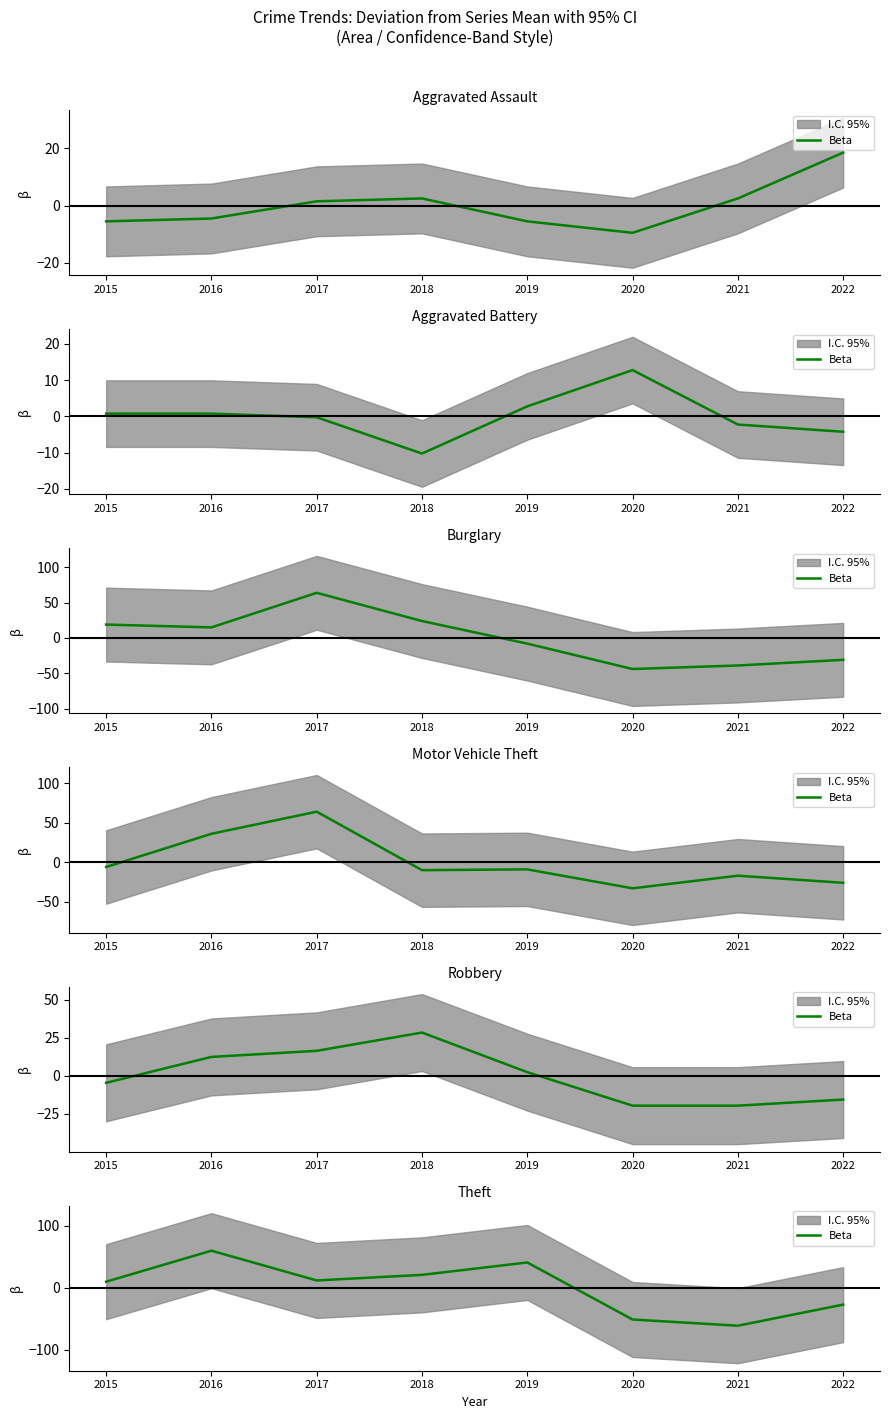

Where does the data first go above 11?

2016